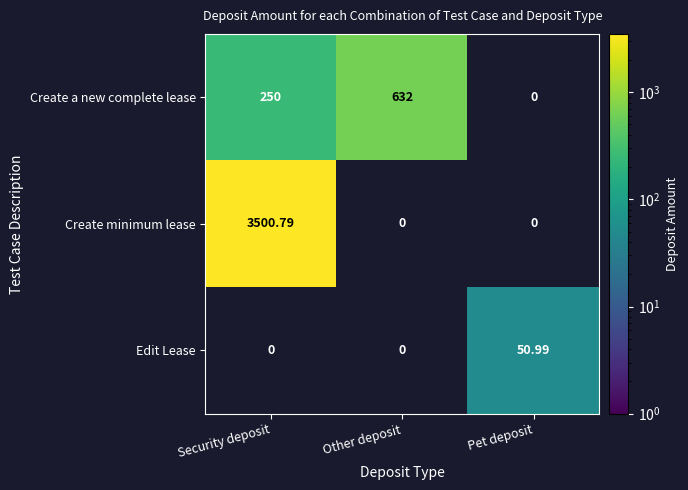

At how many categories does at least one series exceed 3271?

1